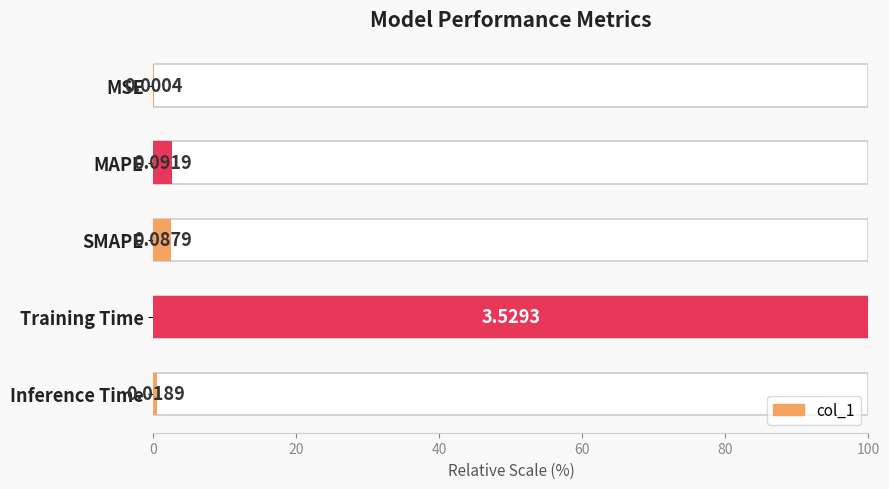

What is the difference between the maximum and minimum values?

100.0